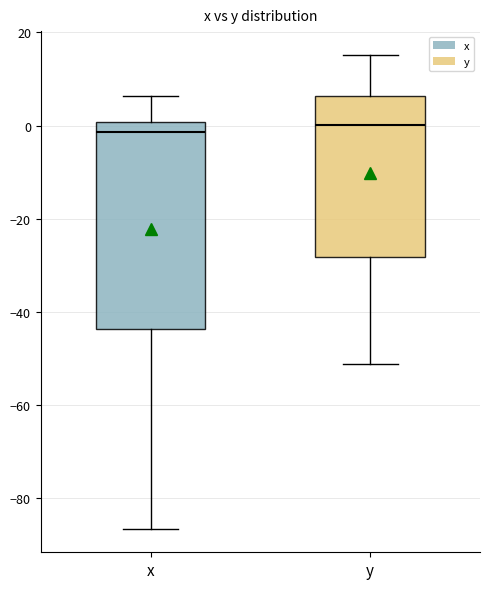

Where does the median line of the box for x sit on the y-axis? The values are not printed on the chart, so give them approximately, as read against the axis.

-2